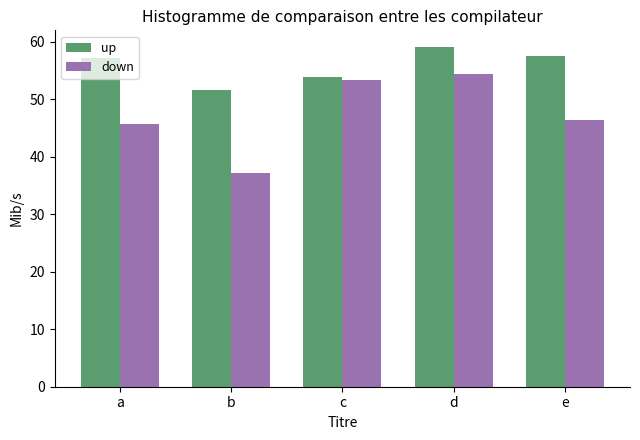

Rank the series by their average value, from lowest to highest.

down, up